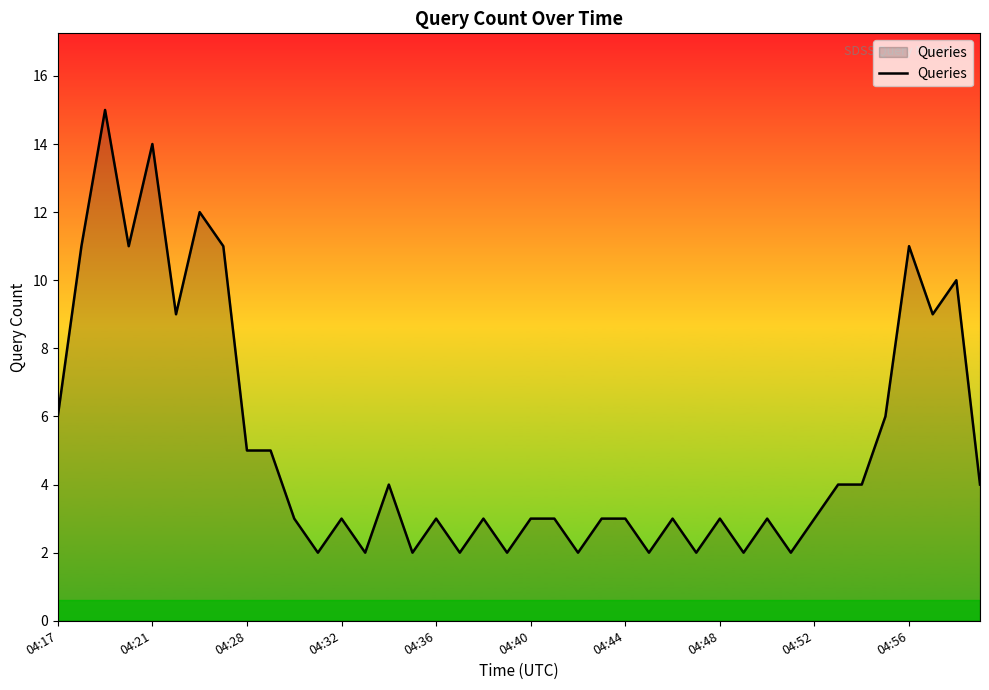

What is the maximum value shown in the chart?

15